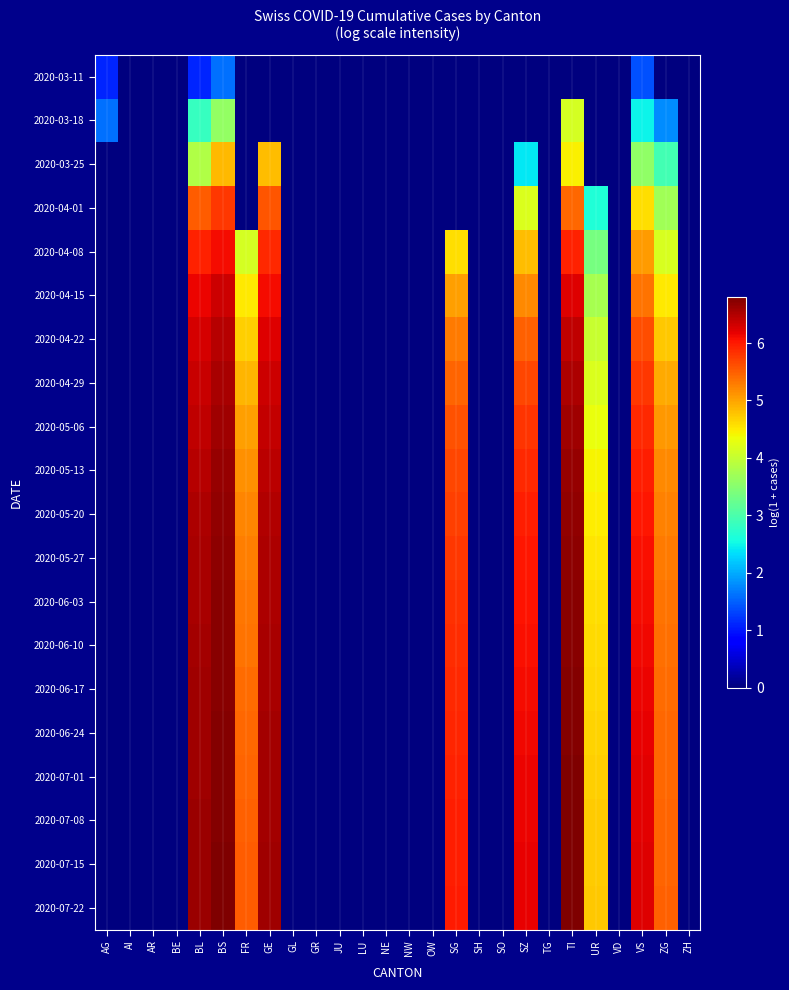

Reading left to right, list all the values displayed in this chart.

2020-03-11: AG=1.1	AI=0.0	AR=0.0	BE=0.0	BL=1.1	BS=1.6	FR=0.0	GE=0.0	GL=0.0	GR=0.0	JU=0.0	LU=0.0	NE=0.0	NW=0.0	OW=0.0	SG=0.0	SH=0.0	SO=0.0	SZ=0.0	TG=0.0	TI=0.0	UR=0.0	VD=0.0	VS=1.4	ZG=0.0	ZH=0.0
2020-03-18: AG=1.6	AI=0.0	AR=0.0	BE=0.0	BL=2.8	BS=3.6	FR=0.0	GE=0.0	GL=0.0	GR=0.0	JU=0.0	LU=0.0	NE=0.0	NW=0.0	OW=0.0	SG=0.0	SH=0.0	SO=0.0	SZ=0.0	TG=0.0	TI=4.1	UR=0.0	VD=0.0	VS=2.5	ZG=1.8	ZH=0.0
2020-03-25: AG=0.0	AI=0.0	AR=0.0	BE=0.0	BL=3.9	BS=4.9	FR=0.0	GE=4.8	GL=0.0	GR=0.0	JU=0.0	LU=0.0	NE=0.0	NW=0.0	OW=0.0	SG=0.0	SH=0.0	SO=0.0	SZ=2.4	TG=0.0	TI=4.5	UR=0.0	VD=0.0	VS=3.6	ZG=2.9	ZH=0.0
2020-04-01: AG=0.0	AI=0.0	AR=0.0	BE=0.0	BL=5.5	BS=5.8	FR=0.0	GE=5.6	GL=0.0	GR=0.0	JU=0.0	LU=0.0	NE=0.0	NW=0.0	OW=0.0	SG=0.0	SH=0.0	SO=0.0	SZ=4.2	TG=0.0	TI=5.4	UR=2.6	VD=0.0	VS=4.6	ZG=3.7	ZH=0.0
2020-04-08: AG=0.0	AI=0.0	AR=0.0	BE=0.0	BL=5.9	BS=6.1	FR=4.1	GE=5.9	GL=0.0	GR=0.0	JU=0.0	LU=0.0	NE=0.0	NW=0.0	OW=0.0	SG=4.6	SH=0.0	SO=0.0	SZ=4.8	TG=0.0	TI=6.0	UR=3.4	VD=0.0	VS=5.1	ZG=4.2	ZH=0.0
2020-04-15: AG=0.0	AI=0.0	AR=0.0	BE=0.0	BL=6.2	BS=6.3	FR=4.5	GE=6.1	GL=0.0	GR=0.0	JU=0.0	LU=0.0	NE=0.0	NW=0.0	OW=0.0	SG=5.0	SH=0.0	SO=0.0	SZ=5.2	TG=0.0	TI=6.2	UR=3.8	VD=0.0	VS=5.4	ZG=4.5	ZH=0.0
2020-04-22: AG=0.0	AI=0.0	AR=0.0	BE=0.0	BL=6.3	BS=6.5	FR=4.7	GE=6.2	GL=0.0	GR=0.0	JU=0.0	LU=0.0	NE=0.0	NW=0.0	OW=0.0	SG=5.3	SH=0.0	SO=0.0	SZ=5.5	TG=0.0	TI=6.4	UR=4.0	VD=0.0	VS=5.6	ZG=4.8	ZH=0.0
2020-04-29: AG=0.0	AI=0.0	AR=0.0	BE=0.0	BL=6.4	BS=6.6	FR=4.9	GE=6.3	GL=0.0	GR=0.0	JU=0.0	LU=0.0	NE=0.0	NW=0.0	OW=0.0	SG=5.5	SH=0.0	SO=0.0	SZ=5.7	TG=0.0	TI=6.5	UR=4.2	VD=0.0	VS=5.8	ZG=4.9	ZH=0.0
2020-05-06: AG=0.0	AI=0.0	AR=0.0	BE=0.0	BL=6.4	BS=6.6	FR=5.0	GE=6.4	GL=0.0	GR=0.0	JU=0.0	LU=0.0	NE=0.0	NW=0.0	OW=0.0	SG=5.6	SH=0.0	SO=0.0	SZ=5.8	TG=0.0	TI=6.6	UR=4.3	VD=0.0	VS=5.9	ZG=5.1	ZH=0.0
2020-05-13: AG=0.0	AI=0.0	AR=0.0	BE=0.0	BL=6.5	BS=6.7	FR=5.1	GE=6.4	GL=0.0	GR=0.0	JU=0.0	LU=0.0	NE=0.0	NW=0.0	OW=0.0	SG=5.7	SH=0.0	SO=0.0	SZ=5.9	TG=0.0	TI=6.6	UR=4.4	VD=0.0	VS=6.0	ZG=5.2	ZH=0.0
2020-05-20: AG=0.0	AI=0.0	AR=0.0	BE=0.0	BL=6.5	BS=6.7	FR=5.2	GE=6.5	GL=0.0	GR=0.0	JU=0.0	LU=0.0	NE=0.0	NW=0.0	OW=0.0	SG=5.7	SH=0.0	SO=0.0	SZ=6.0	TG=0.0	TI=6.7	UR=4.5	VD=0.0	VS=6.0	ZG=5.3	ZH=0.0
2020-05-27: AG=0.0	AI=0.0	AR=0.0	BE=0.0	BL=6.5	BS=6.7	FR=5.3	GE=6.5	GL=0.0	GR=0.0	JU=0.0	LU=0.0	NE=0.0	NW=0.0	OW=0.0	SG=5.8	SH=0.0	SO=0.0	SZ=6.0	TG=0.0	TI=6.7	UR=4.5	VD=0.0	VS=6.1	ZG=5.3	ZH=0.0
2020-06-03: AG=0.0	AI=0.0	AR=0.0	BE=0.0	BL=6.6	BS=6.7	FR=5.3	GE=6.5	GL=0.0	GR=0.0	JU=0.0	LU=0.0	NE=0.0	NW=0.0	OW=0.0	SG=5.8	SH=0.0	SO=0.0	SZ=6.0	TG=0.0	TI=6.7	UR=4.6	VD=0.0	VS=6.1	ZG=5.3	ZH=0.0
2020-06-10: AG=0.0	AI=0.0	AR=0.0	BE=0.0	BL=6.6	BS=6.7	FR=5.4	GE=6.5	GL=0.0	GR=0.0	JU=0.0	LU=0.0	NE=0.0	NW=0.0	OW=0.0	SG=5.9	SH=0.0	SO=0.0	SZ=6.1	TG=0.0	TI=6.7	UR=4.6	VD=0.0	VS=6.1	ZG=5.4	ZH=0.0
2020-06-17: AG=0.0	AI=0.0	AR=0.0	BE=0.0	BL=6.6	BS=6.7	FR=5.4	GE=6.6	GL=0.0	GR=0.0	JU=0.0	LU=0.0	NE=0.0	NW=0.0	OW=0.0	SG=5.9	SH=0.0	SO=0.0	SZ=6.1	TG=0.0	TI=6.8	UR=4.6	VD=0.0	VS=6.2	ZG=5.4	ZH=0.0
2020-06-24: AG=0.0	AI=0.0	AR=0.0	BE=0.0	BL=6.6	BS=6.8	FR=5.4	GE=6.6	GL=0.0	GR=0.0	JU=0.0	LU=0.0	NE=0.0	NW=0.0	OW=0.0	SG=5.9	SH=0.0	SO=0.0	SZ=6.1	TG=0.0	TI=6.8	UR=4.7	VD=0.0	VS=6.2	ZG=5.4	ZH=0.0
2020-07-01: AG=0.0	AI=0.0	AR=0.0	BE=0.0	BL=6.6	BS=6.8	FR=5.5	GE=6.6	GL=0.0	GR=0.0	JU=0.0	LU=0.0	NE=0.0	NW=0.0	OW=0.0	SG=5.9	SH=0.0	SO=0.0	SZ=6.1	TG=0.0	TI=6.8	UR=4.7	VD=0.0	VS=6.2	ZG=5.4	ZH=0.0
2020-07-08: AG=0.0	AI=0.0	AR=0.0	BE=0.0	BL=6.6	BS=6.8	FR=5.5	GE=6.6	GL=0.0	GR=0.0	JU=0.0	LU=0.0	NE=0.0	NW=0.0	OW=0.0	SG=6.0	SH=0.0	SO=0.0	SZ=6.2	TG=0.0	TI=6.8	UR=4.7	VD=0.0	VS=6.2	ZG=5.5	ZH=0.0
2020-07-15: AG=0.0	AI=0.0	AR=0.0	BE=0.0	BL=6.6	BS=6.8	FR=5.5	GE=6.6	GL=0.0	GR=0.0	JU=0.0	LU=0.0	NE=0.0	NW=0.0	OW=0.0	SG=6.0	SH=0.0	SO=0.0	SZ=6.2	TG=0.0	TI=6.8	UR=4.7	VD=0.0	VS=6.2	ZG=5.5	ZH=0.0
2020-07-22: AG=0.0	AI=0.0	AR=0.0	BE=0.0	BL=6.6	BS=6.8	FR=5.5	GE=6.6	GL=0.0	GR=0.0	JU=0.0	LU=0.0	NE=0.0	NW=0.0	OW=0.0	SG=6.0	SH=0.0	SO=0.0	SZ=6.2	TG=0.0	TI=6.8	UR=4.7	VD=0.0	VS=6.2	ZG=5.5	ZH=0.0